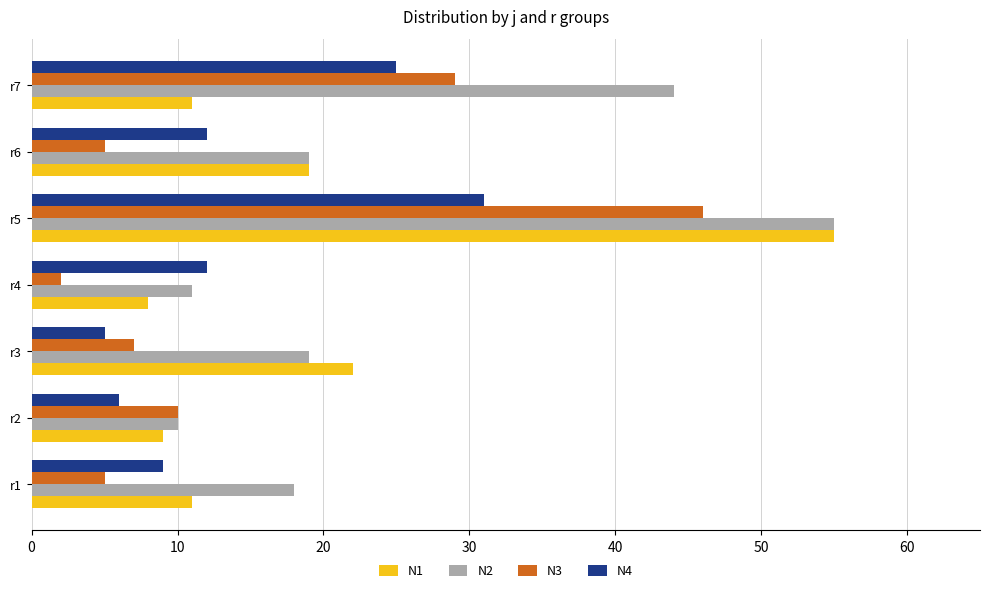

True or false: N1 has a value of 75 at r5.

False